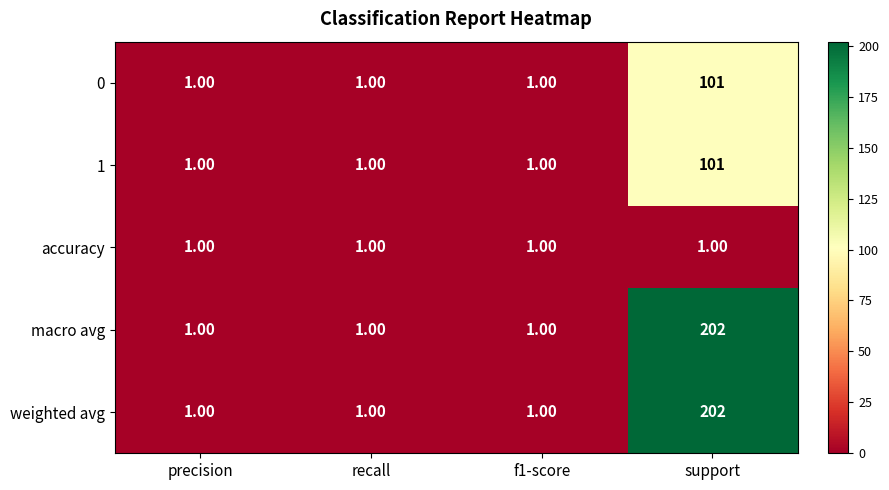

Which category has the highest value in the macro avg series?

support